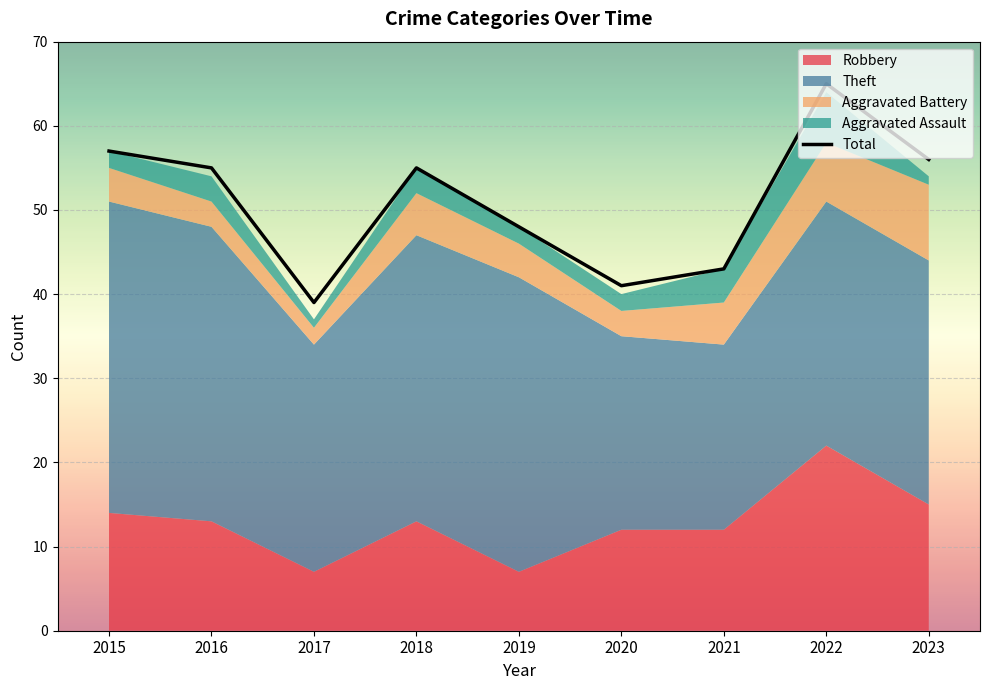

What is the value of the 1st point from the left?

57